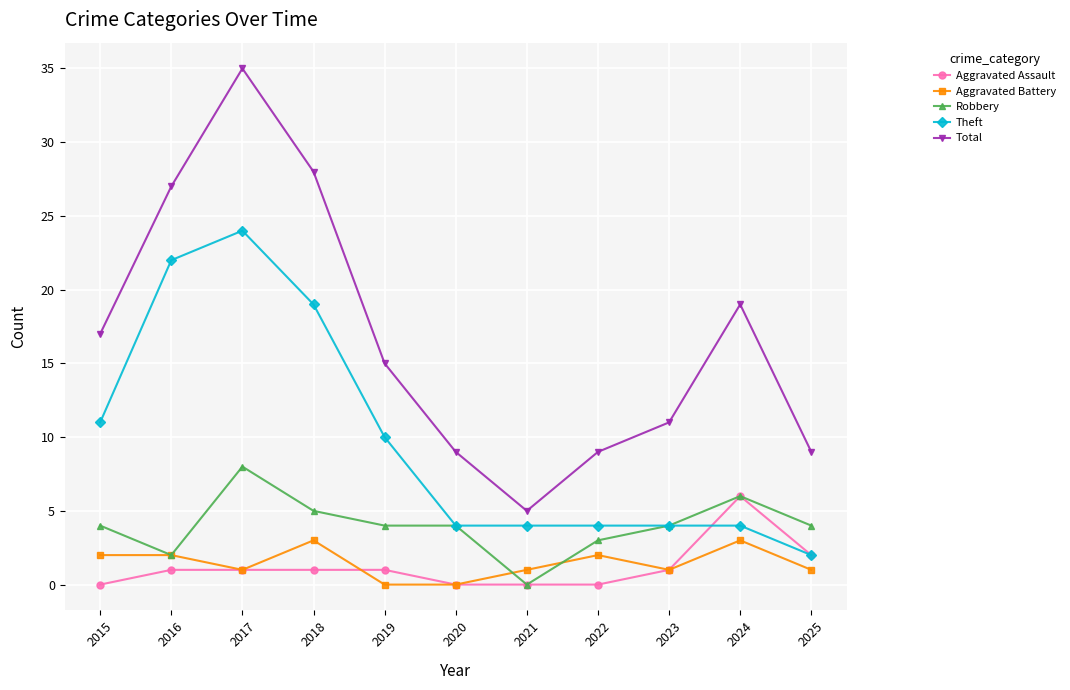

What is the sum of all Total values?

184